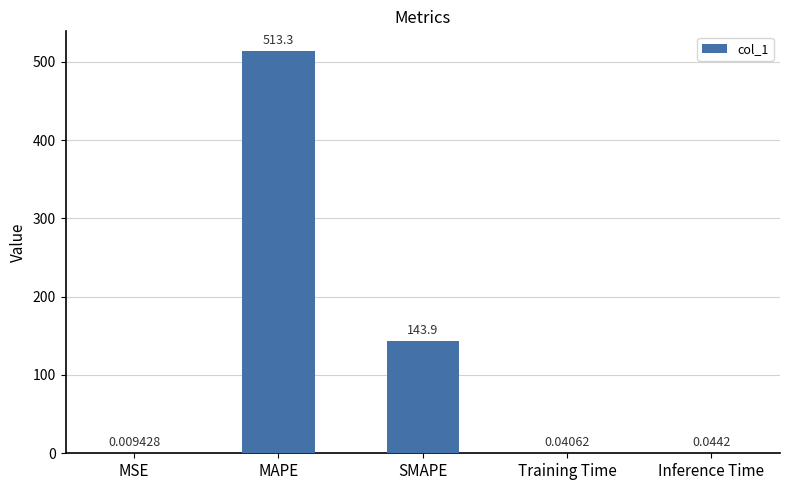

Where is the data nearest to the value 256?

SMAPE